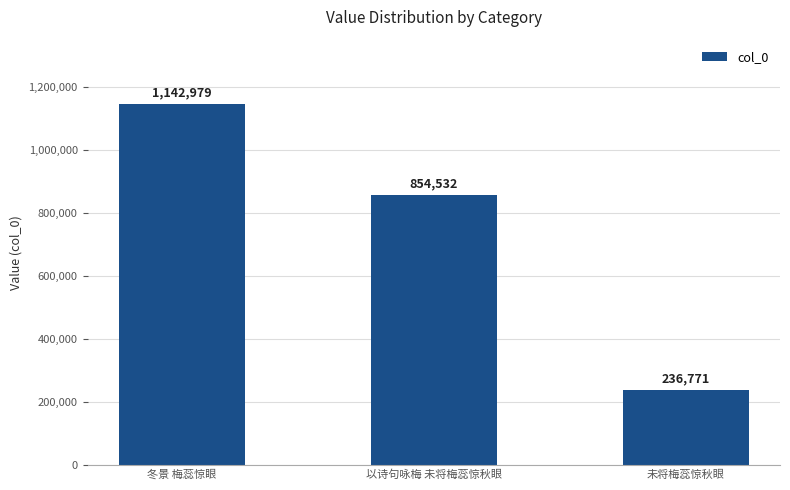

Rank the categories by value from highest to lowest.

冬景 梅蕊惊眼, 以诗句咏梅 未将梅蕊惊秋眼, 未将梅蕊惊秋眼